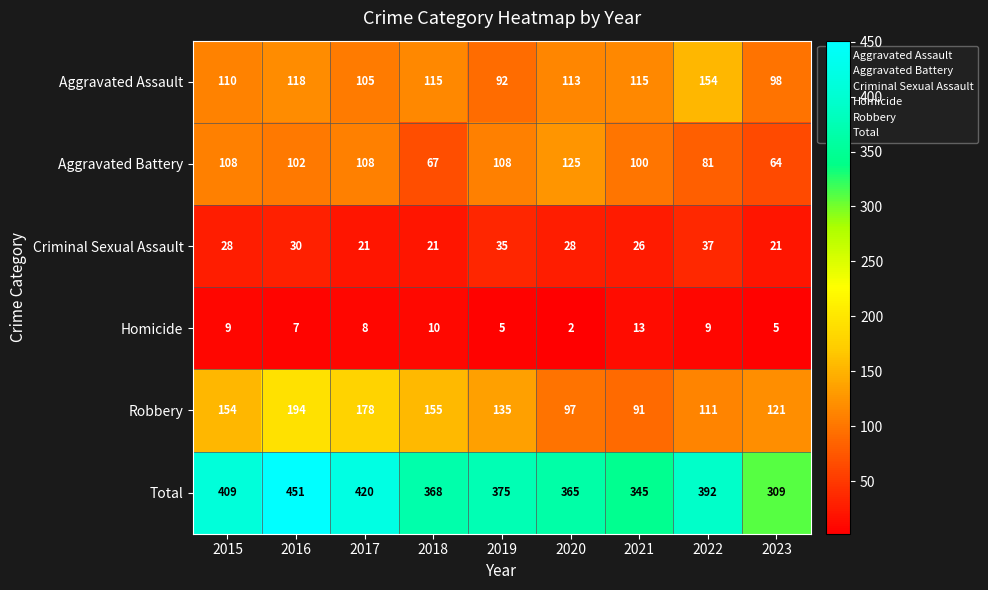

Read the Criminal Sexual Assault value at 2022, to the nearest 5.

35